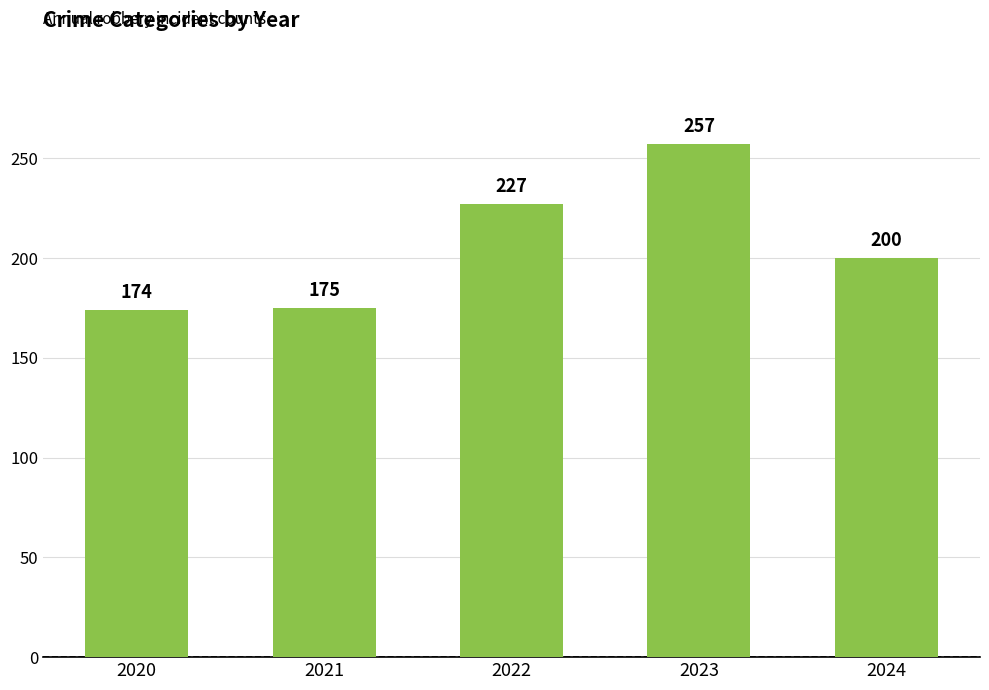

Rank the categories by value from lowest to highest.

2020, 2021, 2024, 2022, 2023